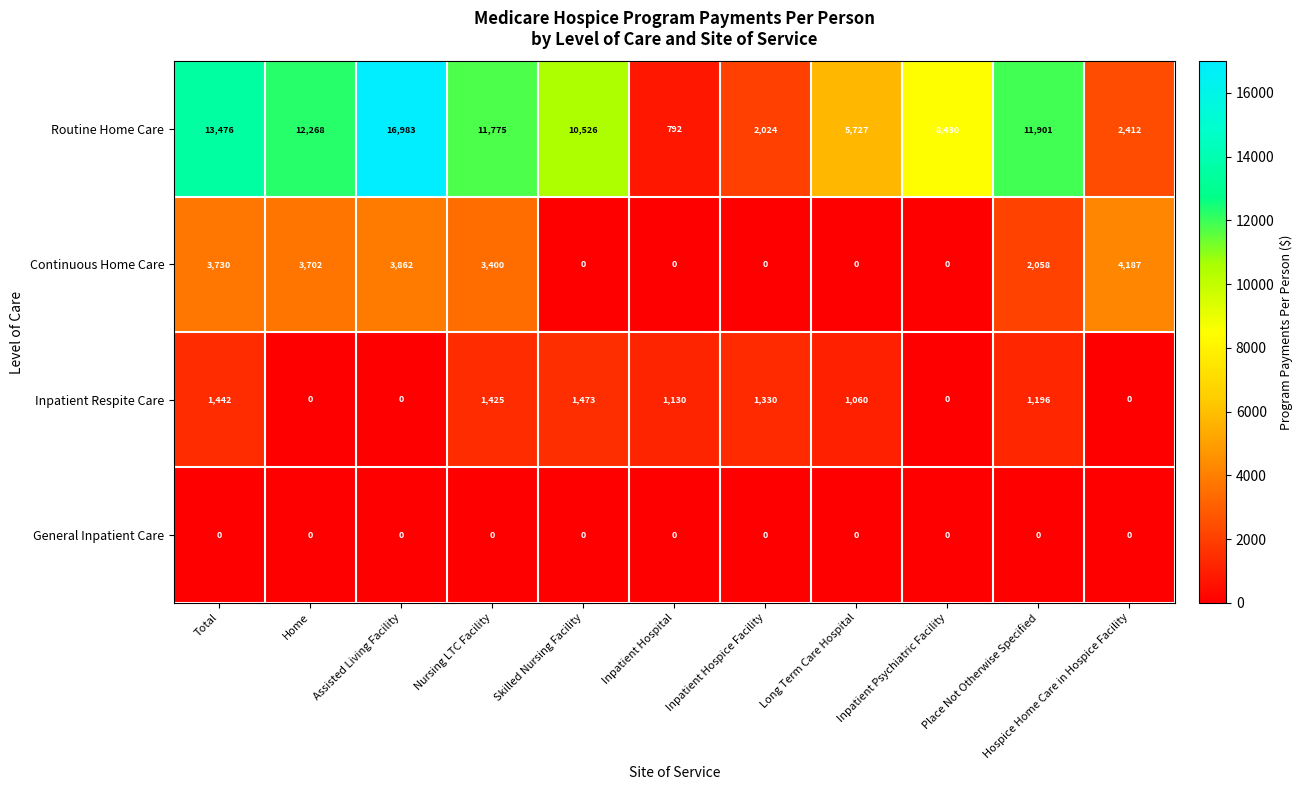

Which series has the widest spread of values?

Routine Home Care